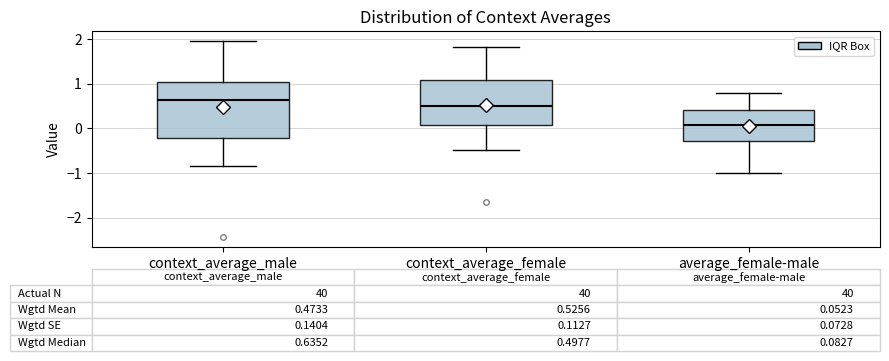

Which box is the tallest, from its lower edge to its upper edge?

context_average_male